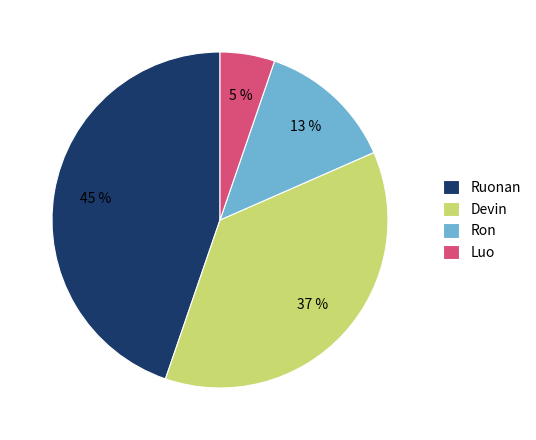

Do Ruonan and Devin together represent more than half of the pie?

Yes